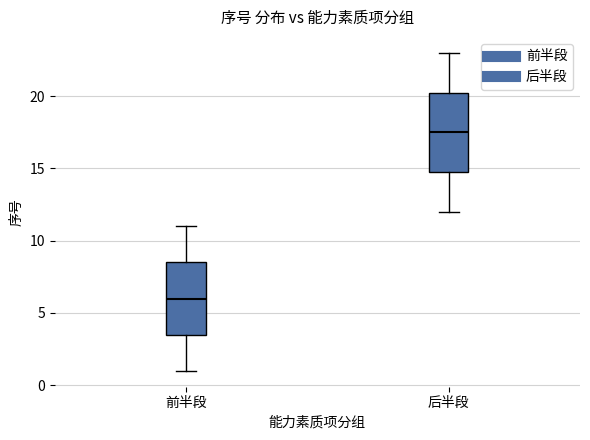

Reading left to right, read every box against the y-axis: the position of its median line, the range the box covers, and the ends of its whiskers. The values are not printed on the chart, so give them approximately, as read against the axis.

前半段: median 6.0, box 3.5 to 8.5, whiskers 1.0 to 11.0
后半段: median 17.5, box 15.0 to 20.5, whiskers 12.0 to 23.0